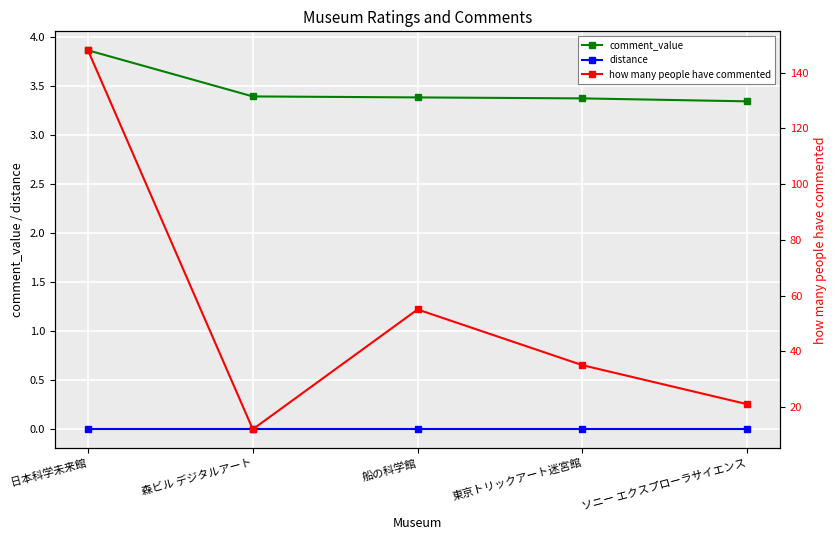

Is the value of how many people have commented at 東京トリックアート迷宮館 greater than the value of distance at 日本科学未来館?

Yes